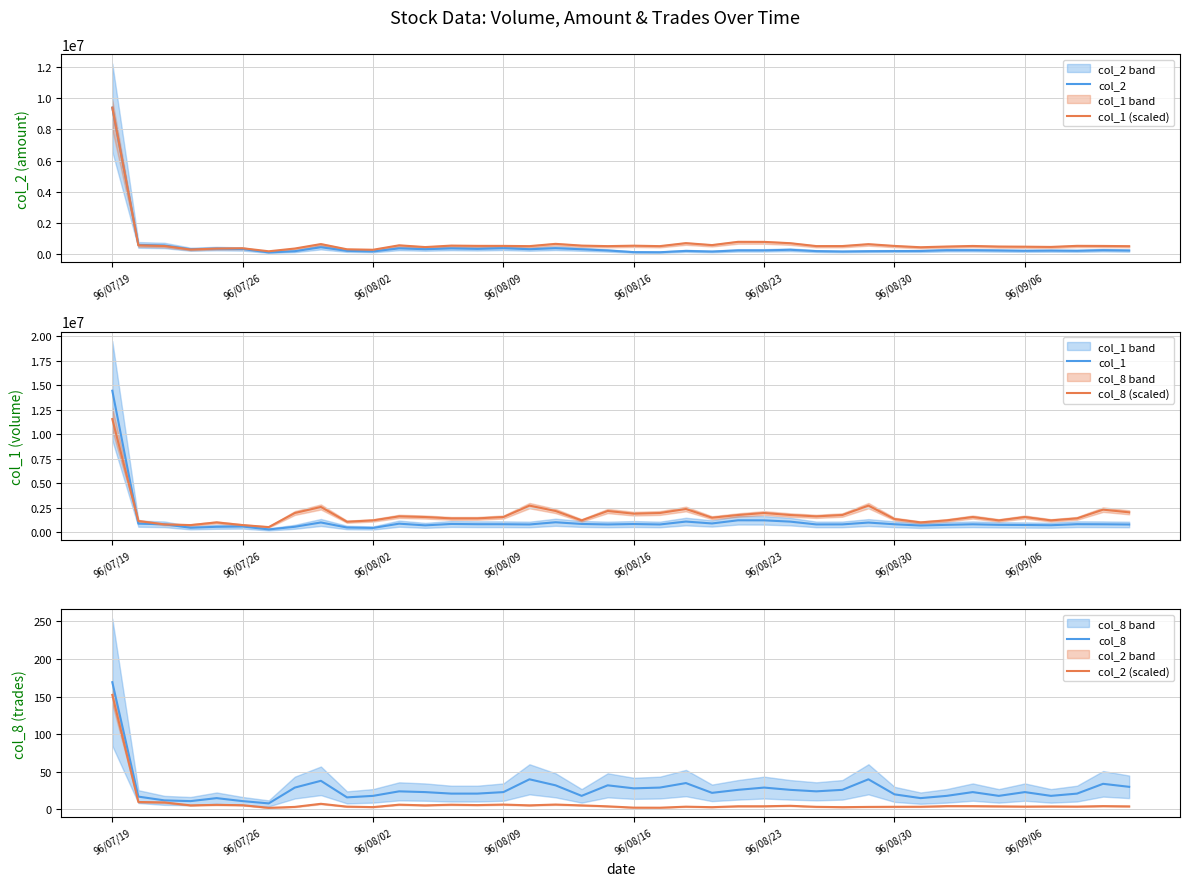

At which label does col_2 reach its peak?

96/07/19